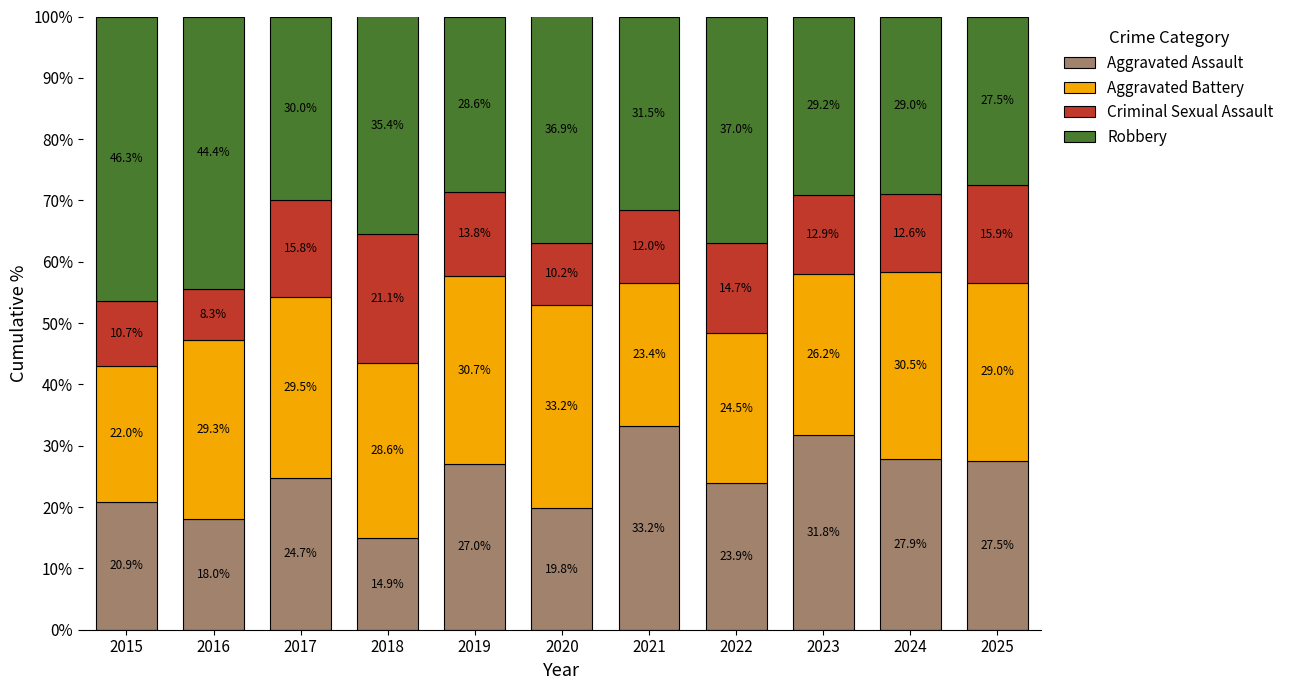

What is the highest value of the Aggravated Assault series?

33.2